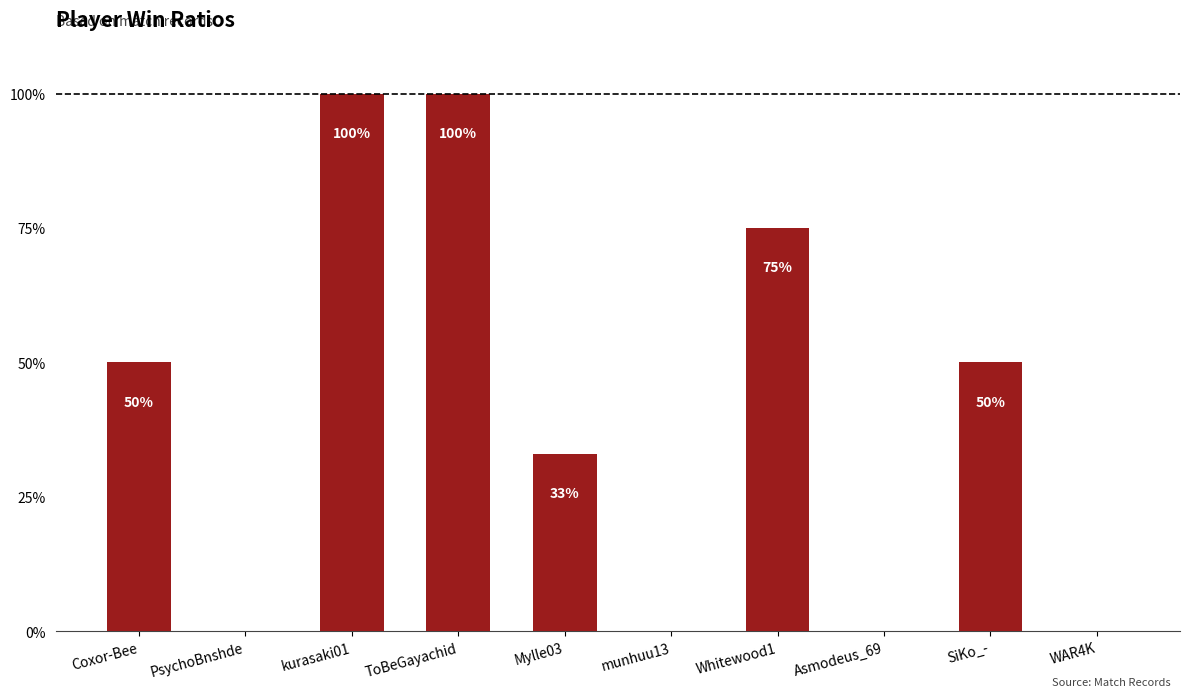

How many values are between 0 and 75?

8